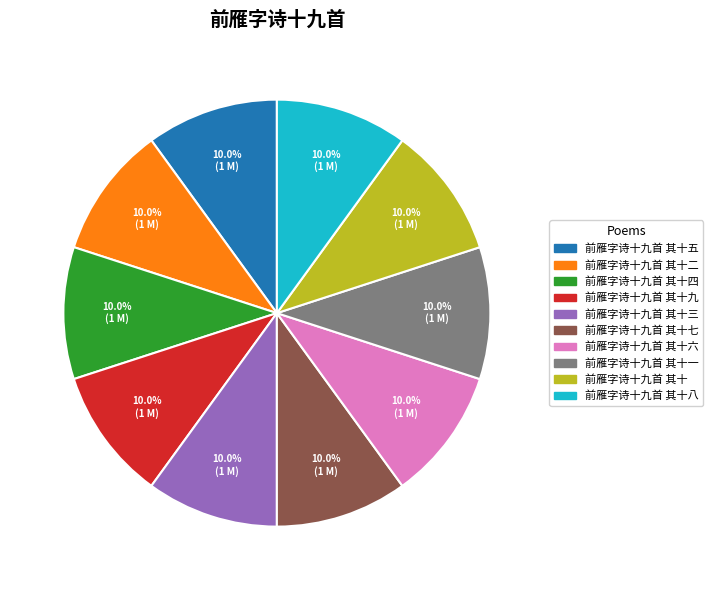

Is there a majority slice in this chart?

No